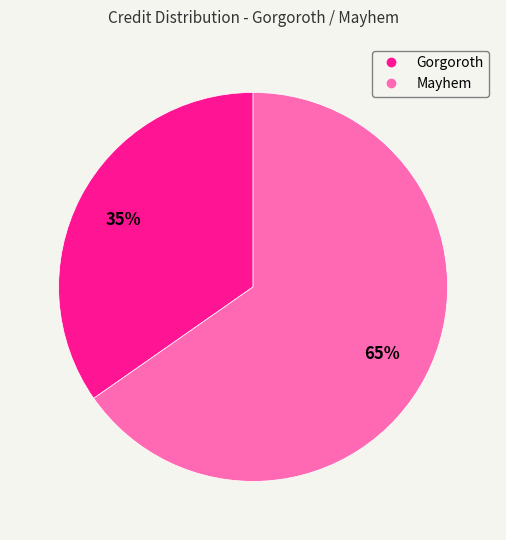

Is the sum of Mayhem and Gorgoroth greater than half?

Yes